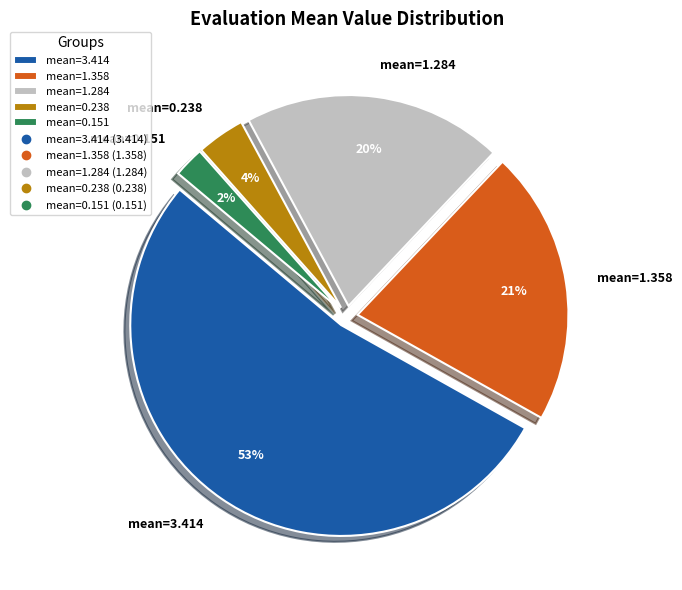

Does any single category account for the majority?

Yes